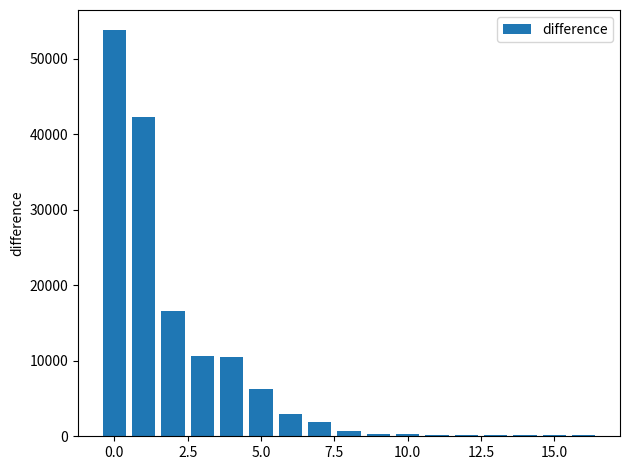

What is the sum of all values?

147223